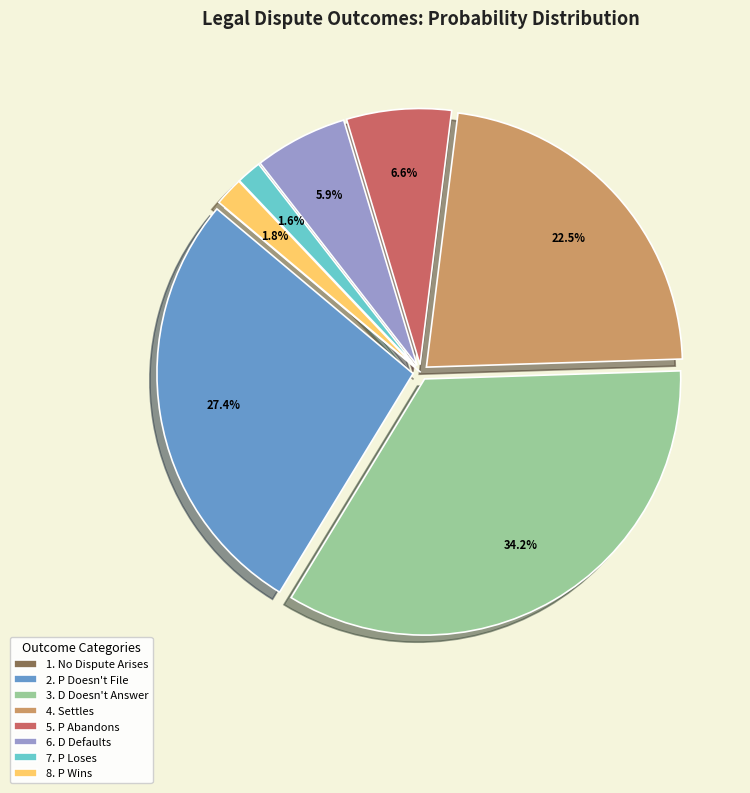

Between 7. P Loses and 2. P Doesn't File, which is larger?

2. P Doesn't File